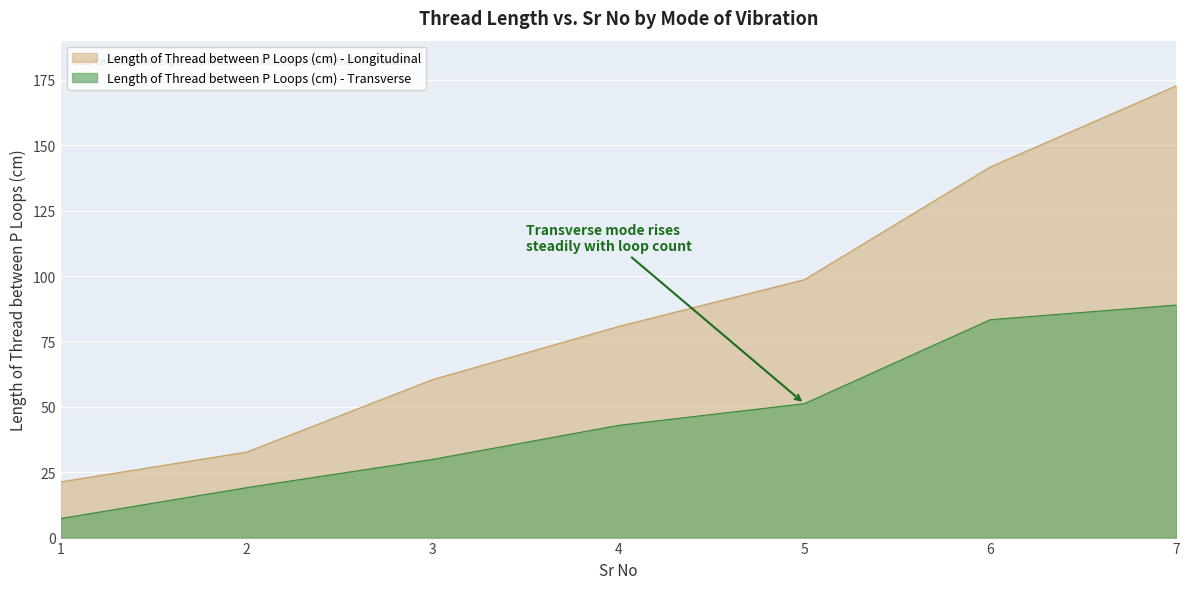

What is the sum of the Length of Thread between P Loops (cm) - Transverse values at 5 and 4?

94.1